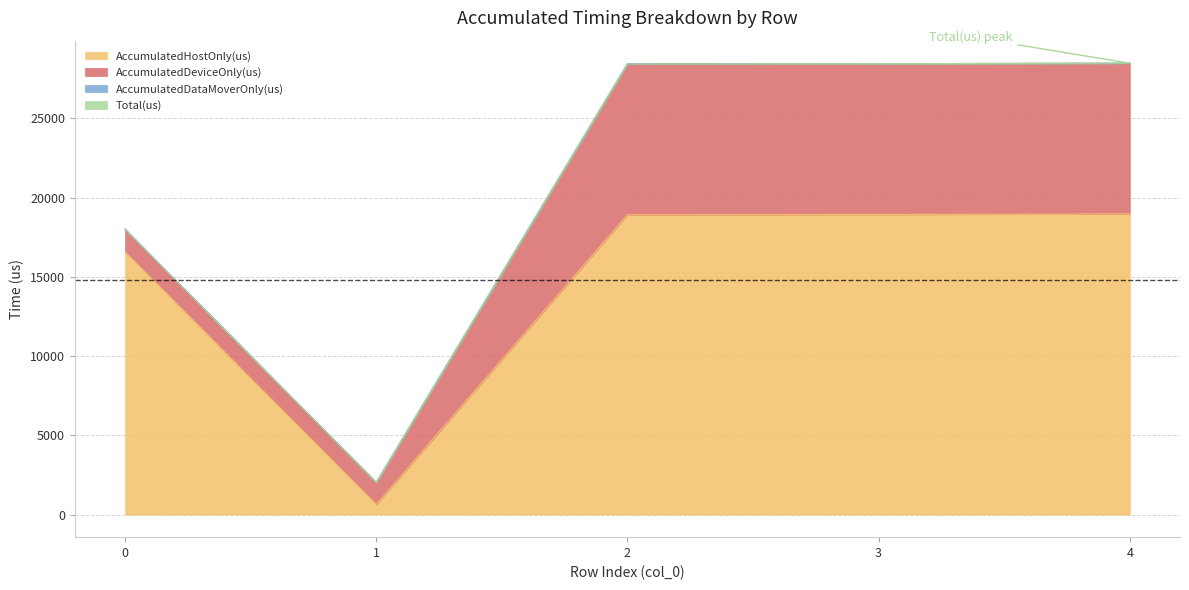

Does the chart display data point markers on the line(s)?

No